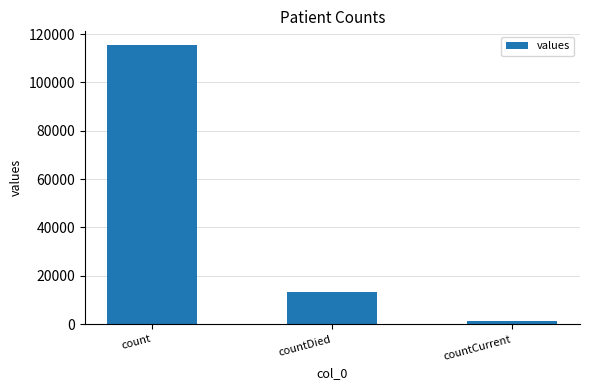

What is the average value?

43368